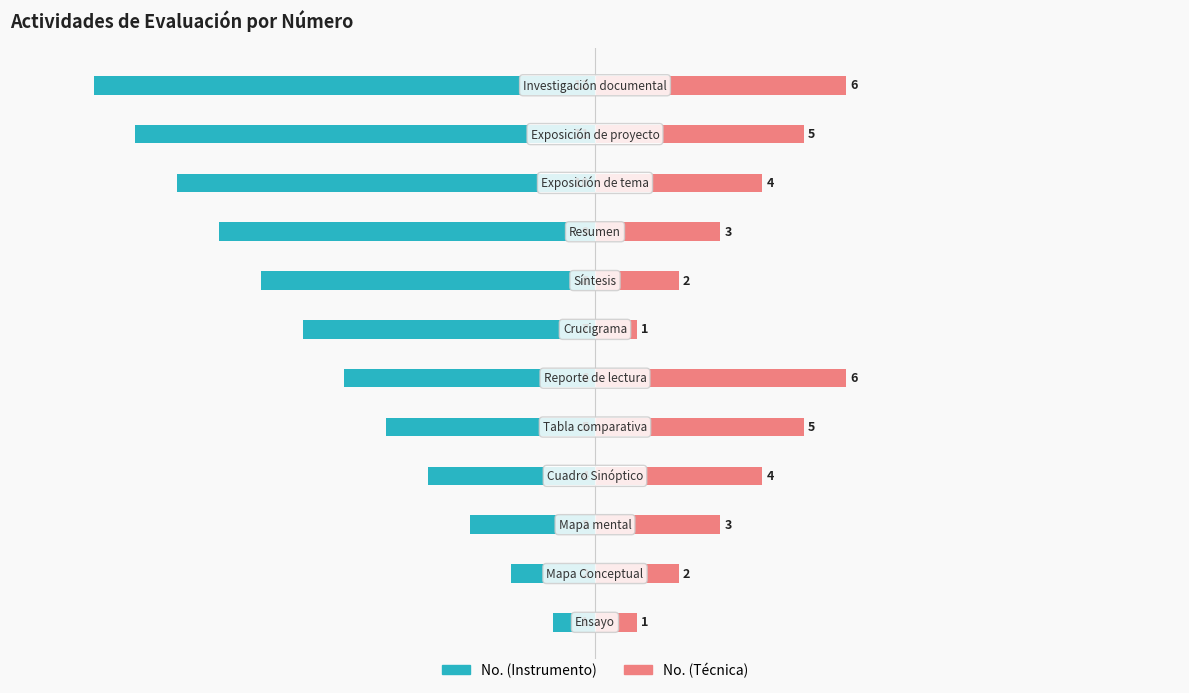

What is the value of the No. (Instrumento) bar at the 4th from the left?

-4